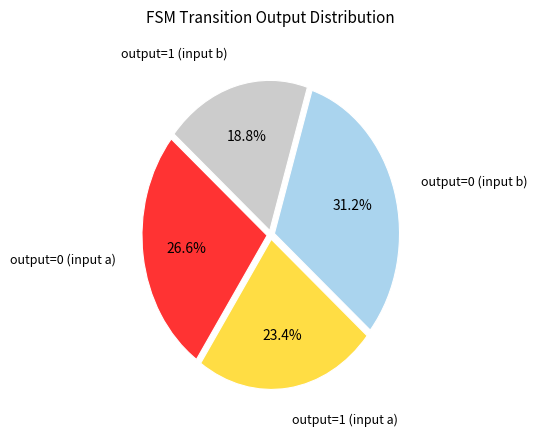

How many segments does this pie chart have?

4